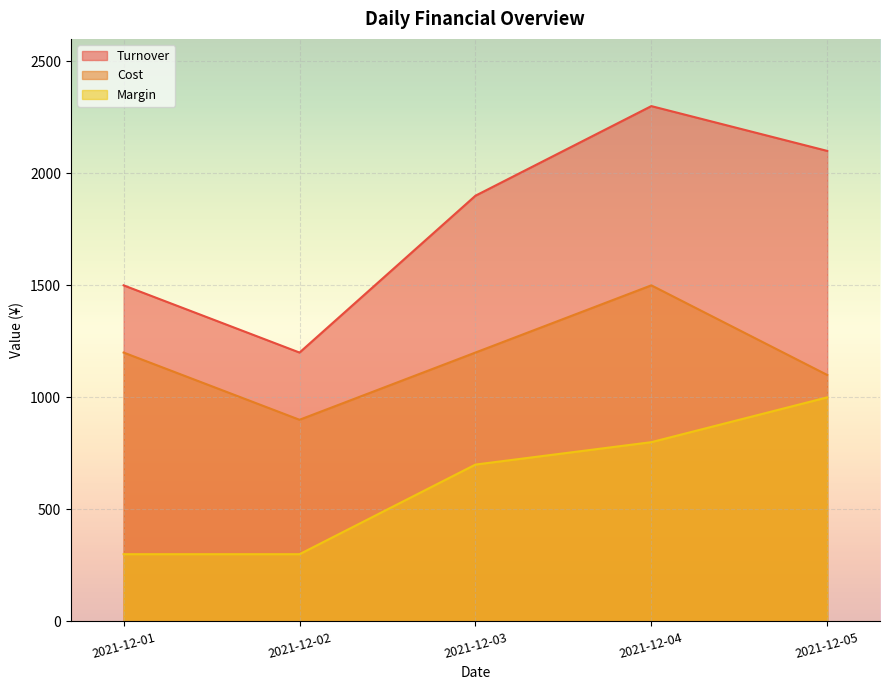

Which has a higher value, 2021-12-03 or 2021-12-05?

2021-12-05